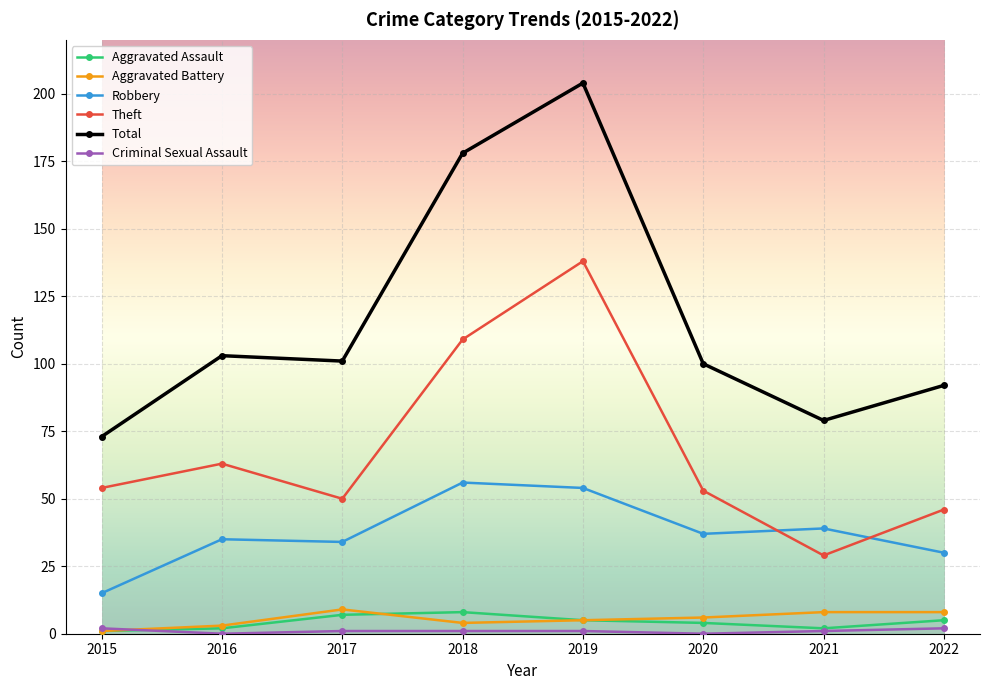

Which series changed the most between 2018 and 2022?

Total